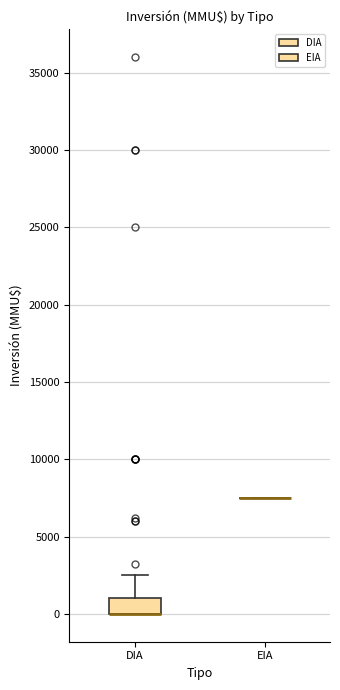

Which box is the tallest, from its lower edge to its upper edge?

DIA